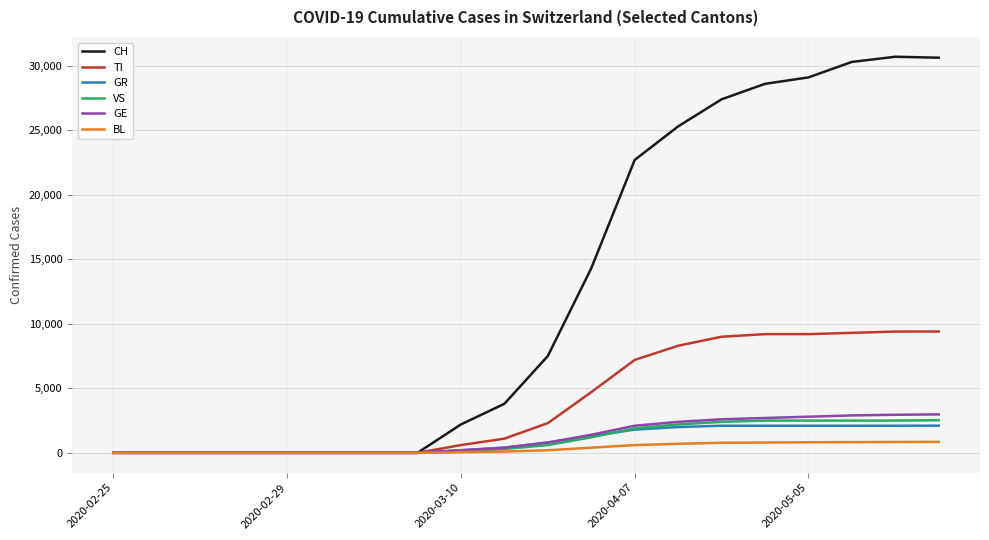

Rank the series by their maximum value, from highest to lowest.

CH, TI, GE, VS, GR, BL